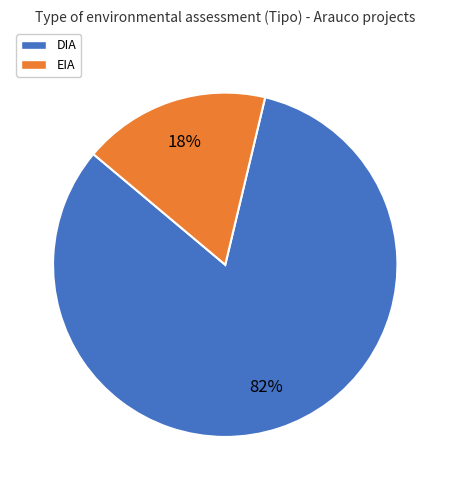

What is the smallest slice in the pie chart?

EIA